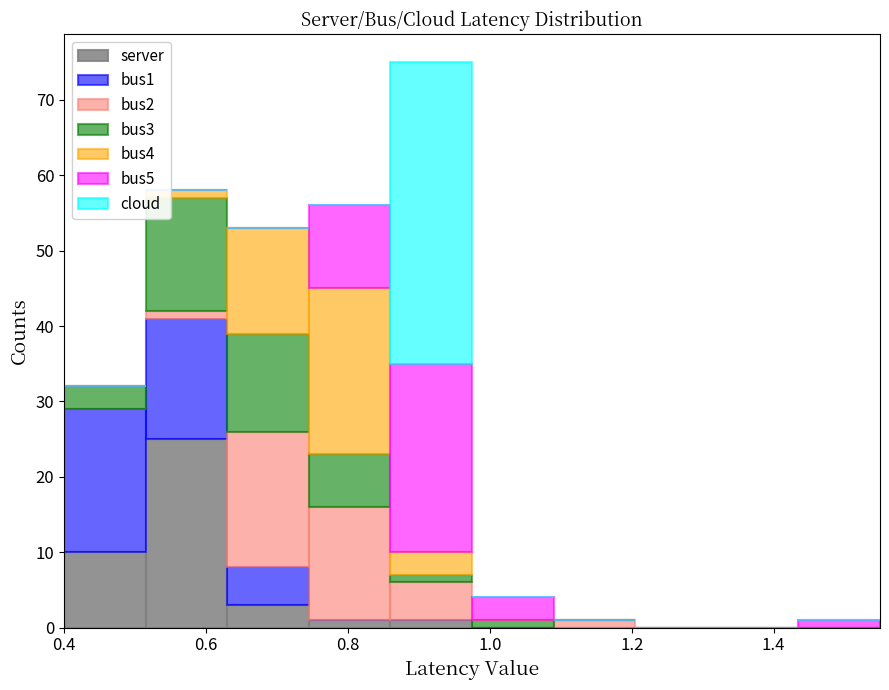

Which range on the x-axis has the tallest stacked bar (by total height)?

0.860 to 0.975